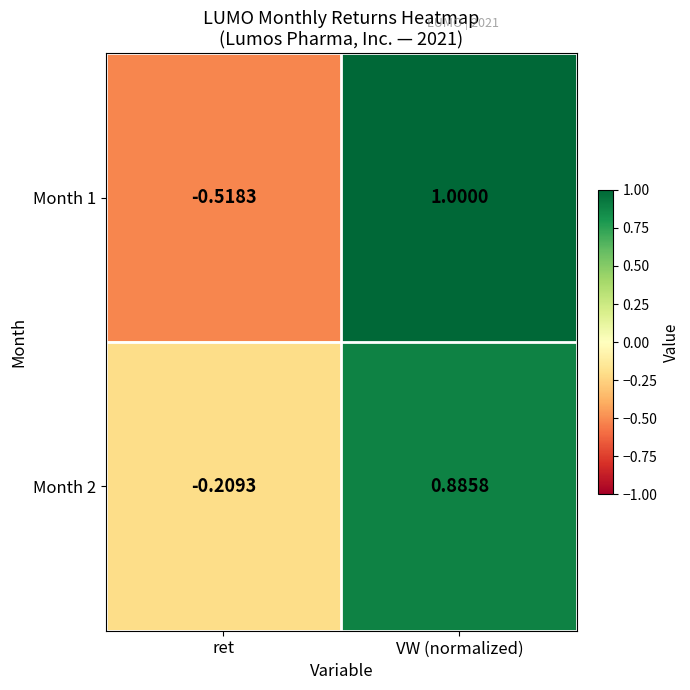

Rank the series by their maximum value, from lowest to highest.

Month 2, Month 1